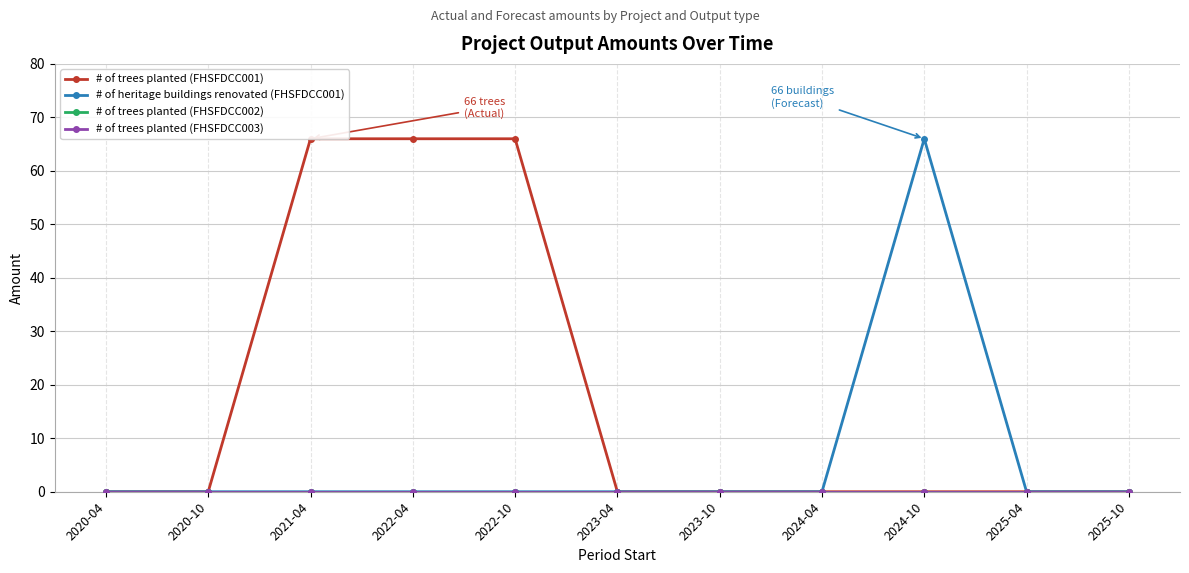

True or false: # of trees planted (FHSFDCC002) and # of trees planted (FHSFDCC001) intersect in this chart.

False